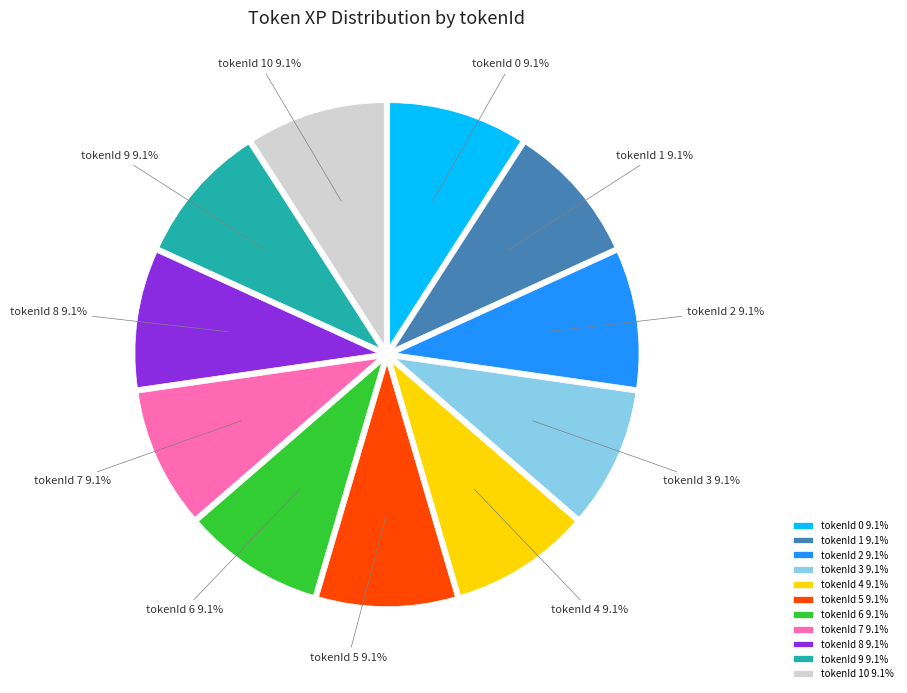

What percentage is the tokenId 4 slice, to the nearest percent?

9%